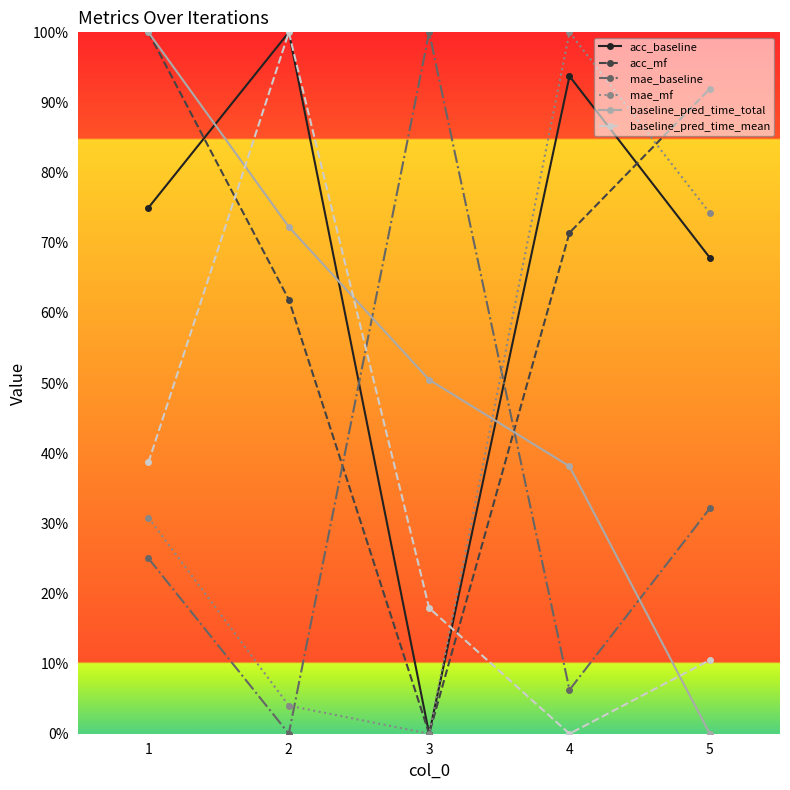

What is the highest value of the mae_mf series?

1.0